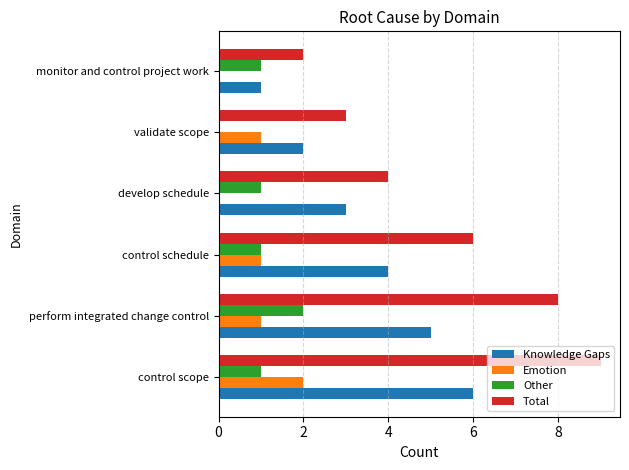

How many categories are shown in the chart?

6